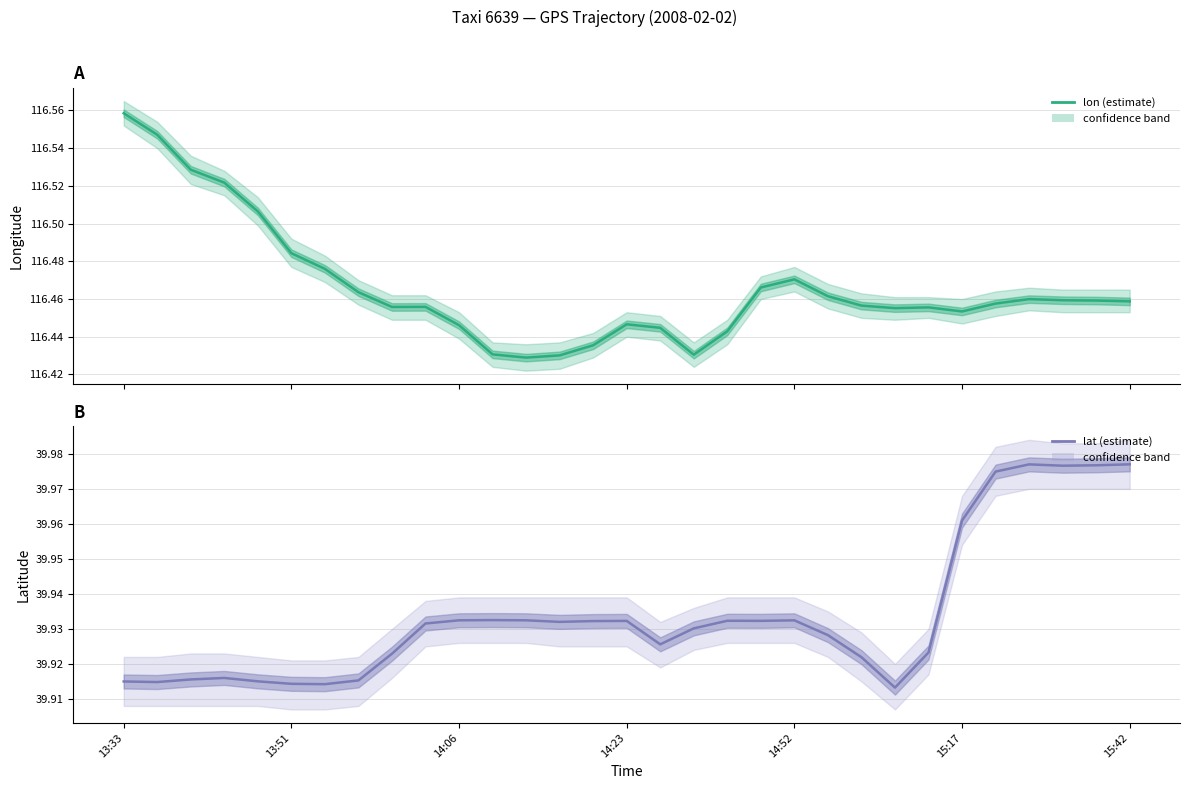

True or false: lat has more than 1 interior local peaks.

True